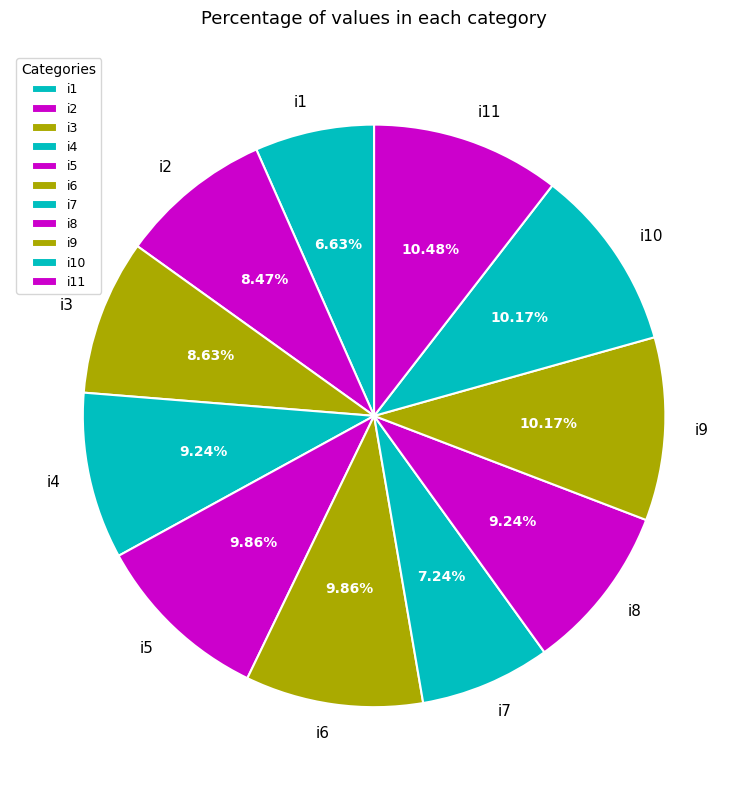

To the nearest percent, what is the difference between the largest and smallest slice percentages?

4%